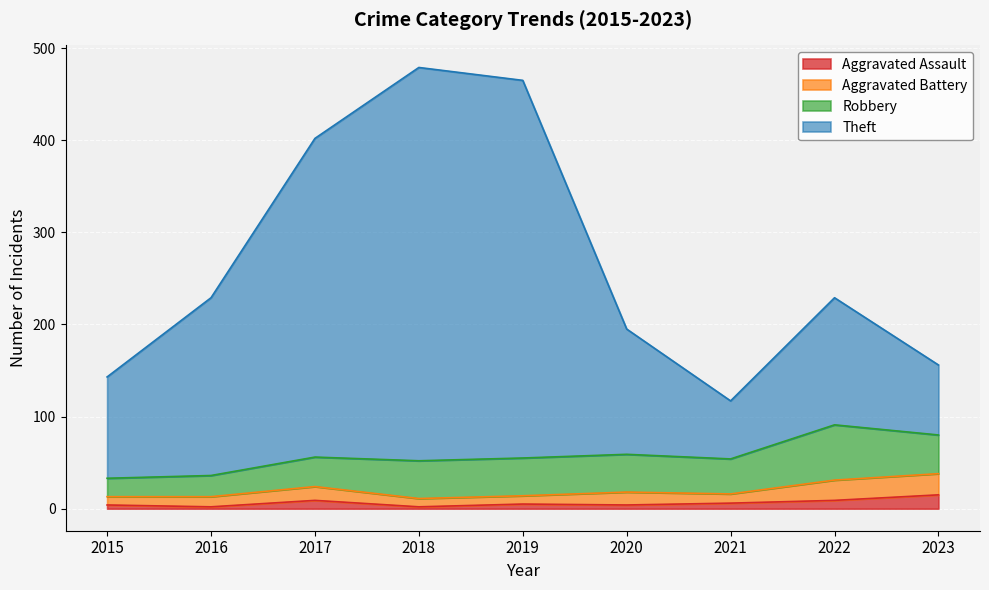

At which category is the sum across all series the highest?

2018